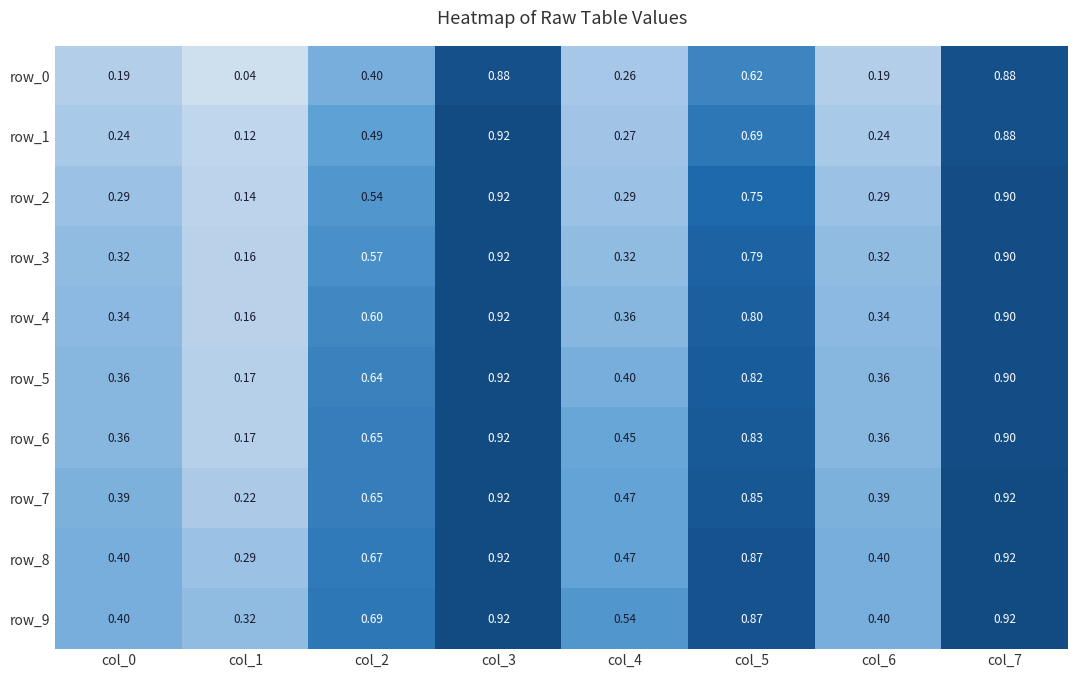

Is the value of row_6 at col_4 greater than the value of row_2 at col_6?

Yes